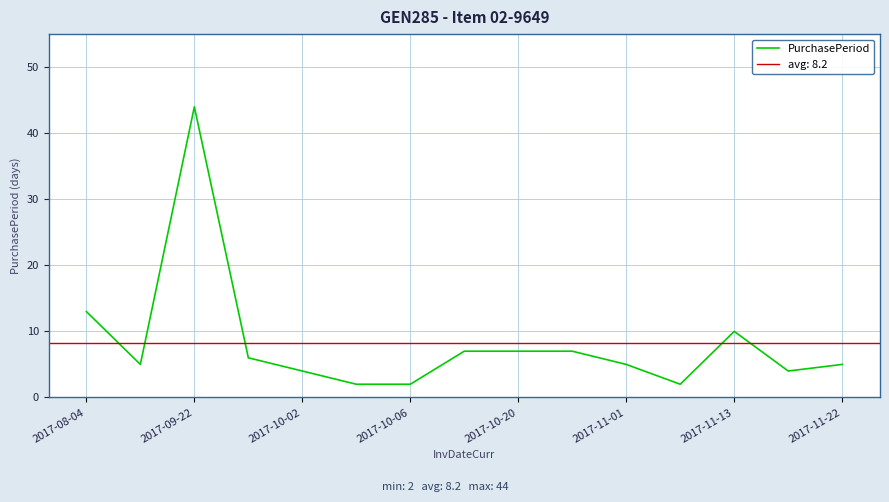

The value of PurchasePeriod at 2017-10-02 is 2. True or false?

False